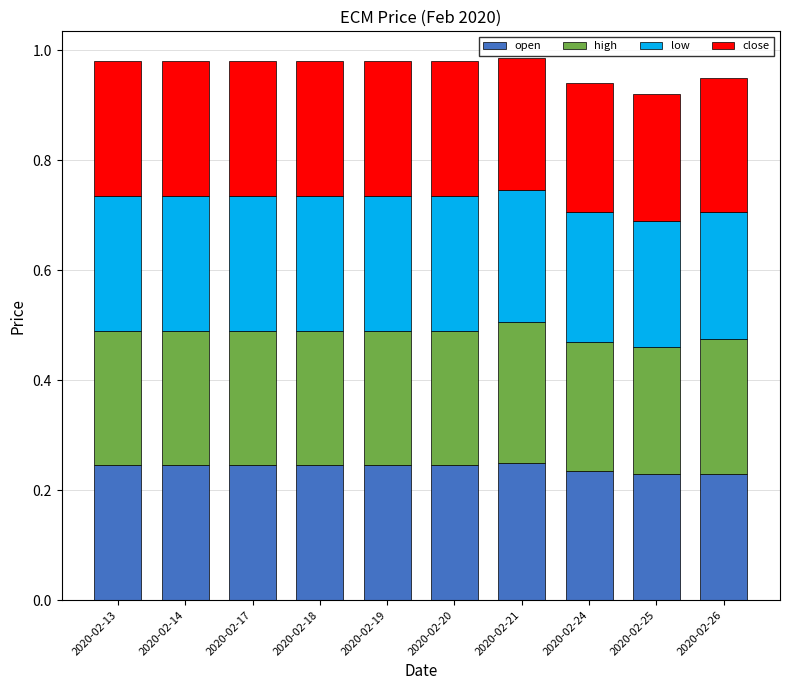

What is the sum of the open values at 2020-02-17 and 2020-02-26?

0.5